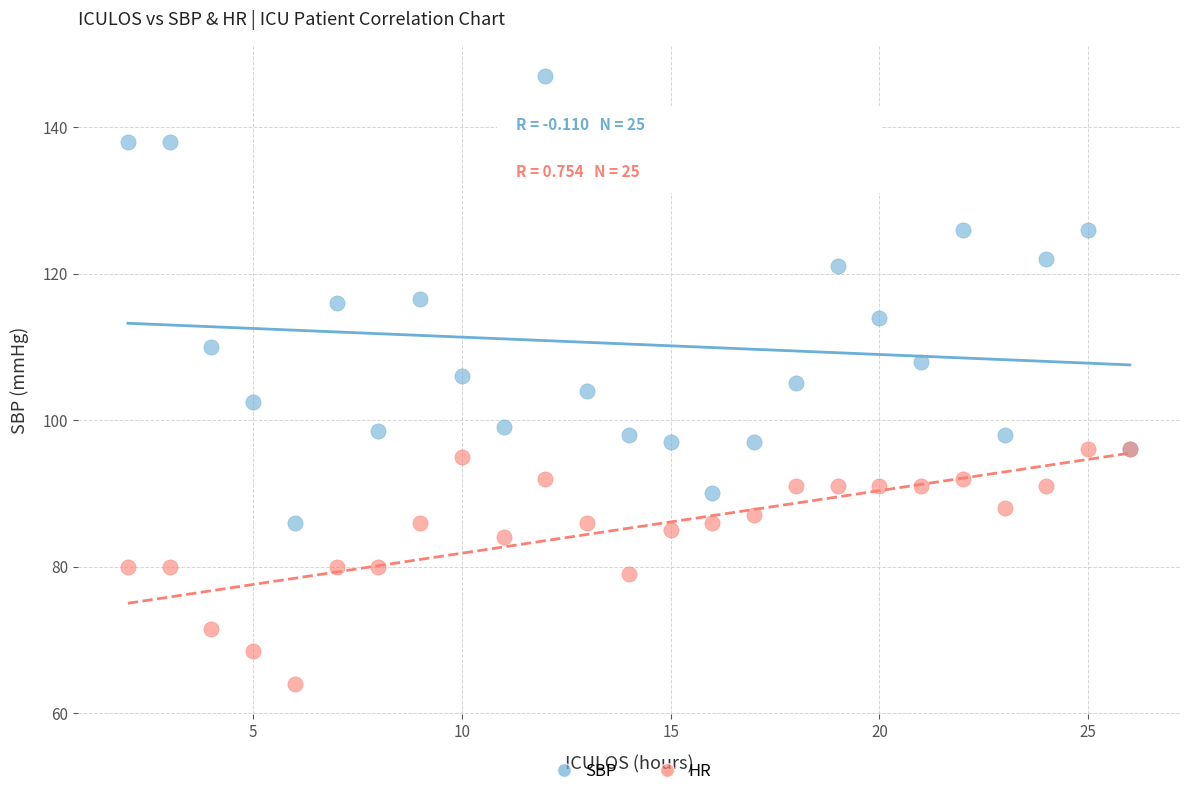

Which series reaches the minimum Y coordinate?

HR